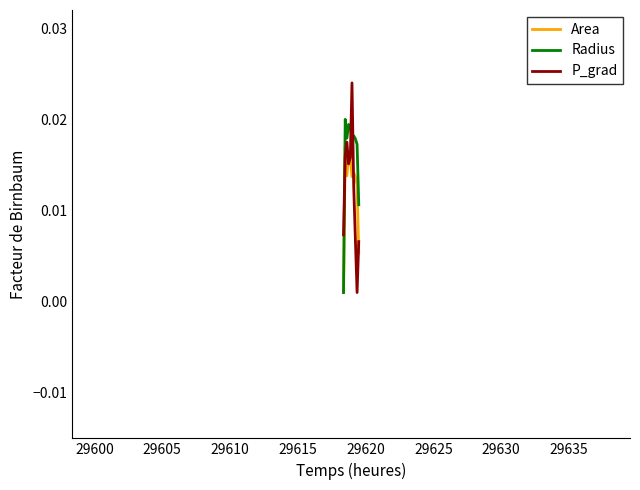

Which series has the widest spread of values?

P_grad